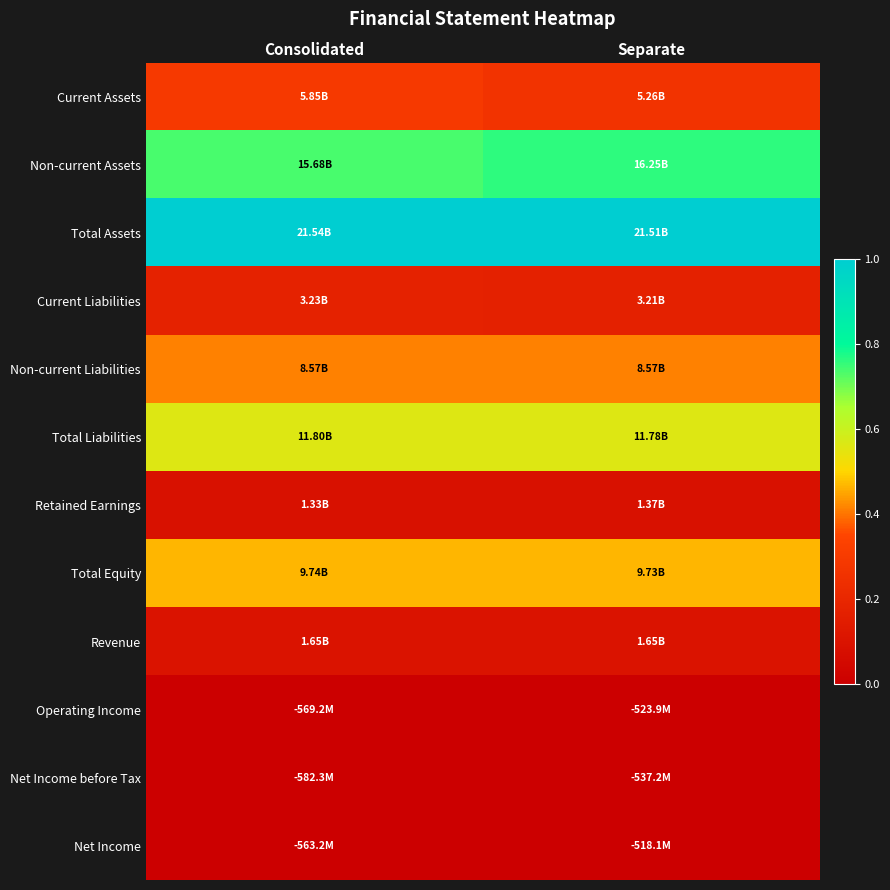

Reading left to right, list all the values displayed in this chart.

Current Assets: Consolidated=0.3	Separate=0.3
Non-current Assets: Consolidated=0.7	Separate=0.8
Total Assets: Consolidated=1.0	Separate=1.0
Current Liabilities: Consolidated=0.2	Separate=0.2
Non-current Liabilities: Consolidated=0.4	Separate=0.4
Total Liabilities: Consolidated=0.6	Separate=0.6
Retained Earnings: Consolidated=0.1	Separate=0.1
Total Equity: Consolidated=0.5	Separate=0.5
Revenue: Consolidated=0.1	Separate=0.1
Operating Income: Consolidated=0.0	Separate=0.0
Net Income before Tax: Consolidated=0.0	Separate=0.0
Net Income: Consolidated=0.0	Separate=0.0